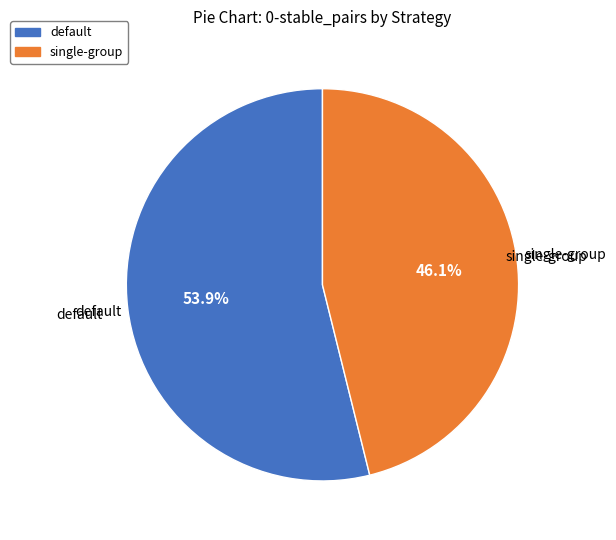

What percentage is NOT represented by default?

46.1%